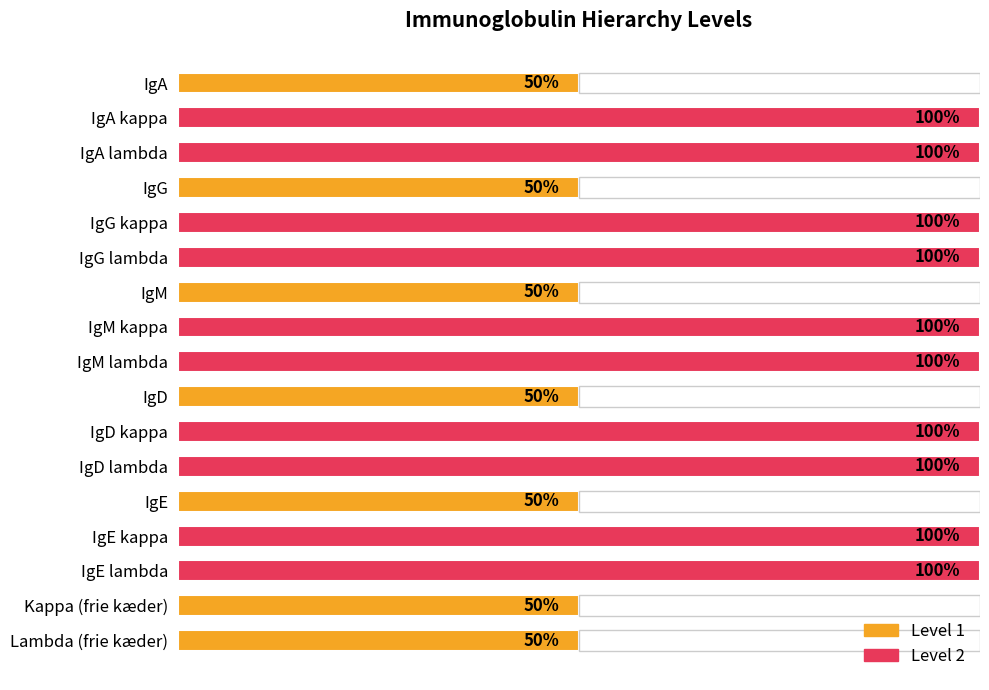

Reading right to left, what are all the values shown in this chart?

1	1	2	2	1	2	2	1	2	2	1	2	2	1	2	2	1